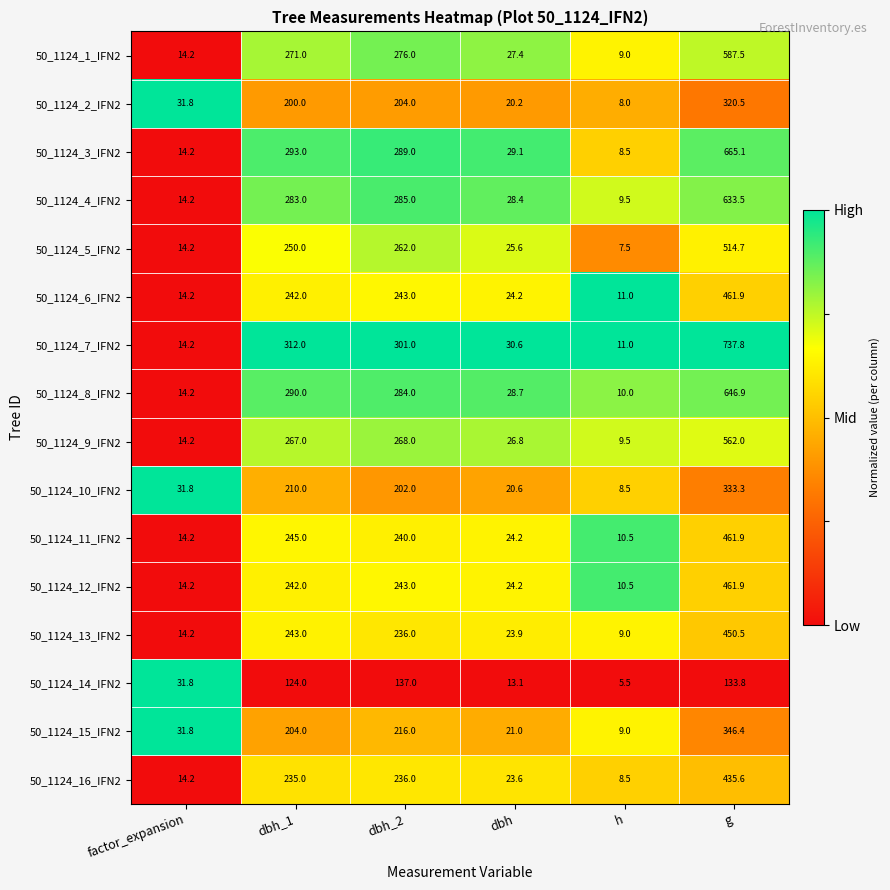

What is the difference between the second highest and second lowest values in the 50_1124_5_IFN2 series?

247.8